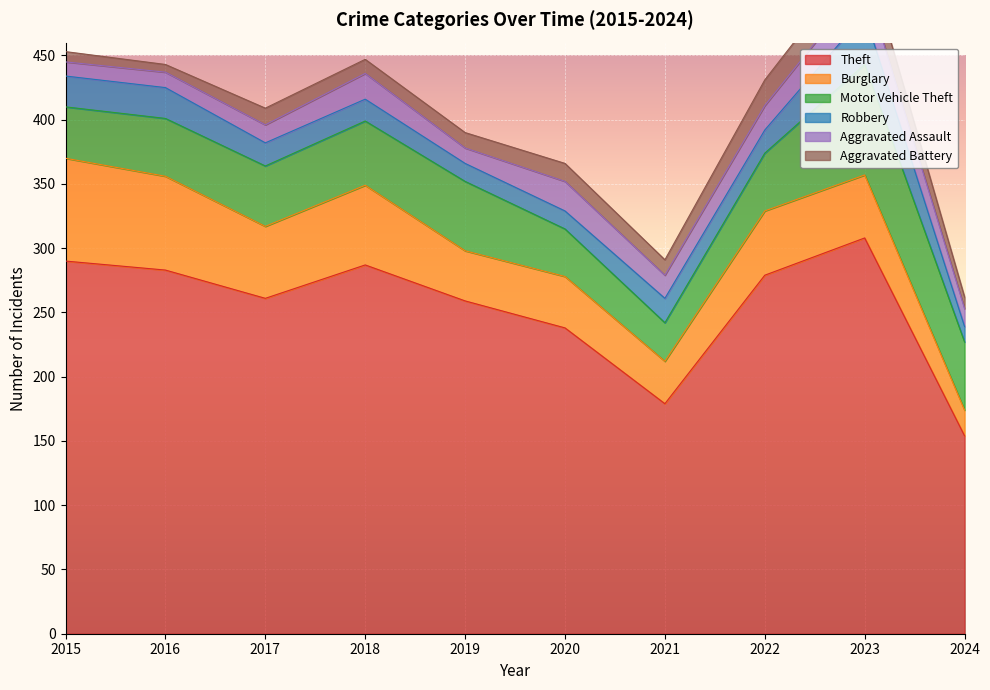

True or false: Aggravated Assault has more than 0 interior local peaks.

True